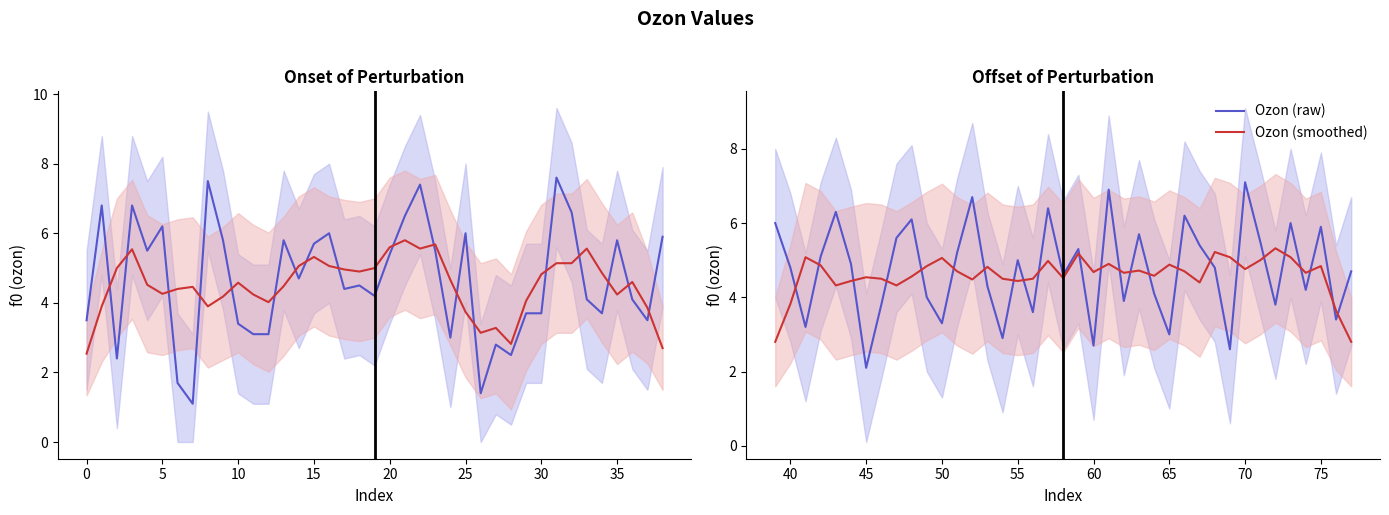

How many lines are shown in the chart?

2